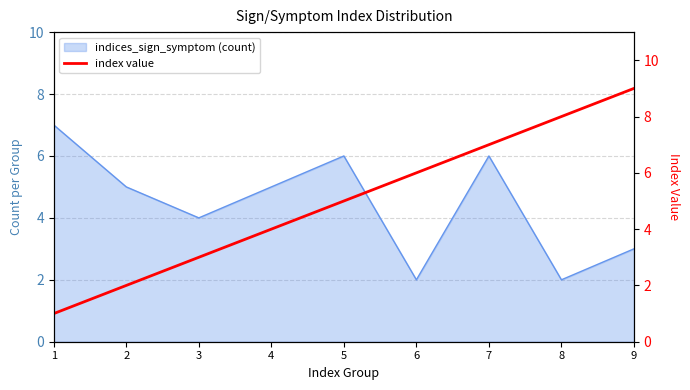

What is the difference between the maximum and minimum values?

8